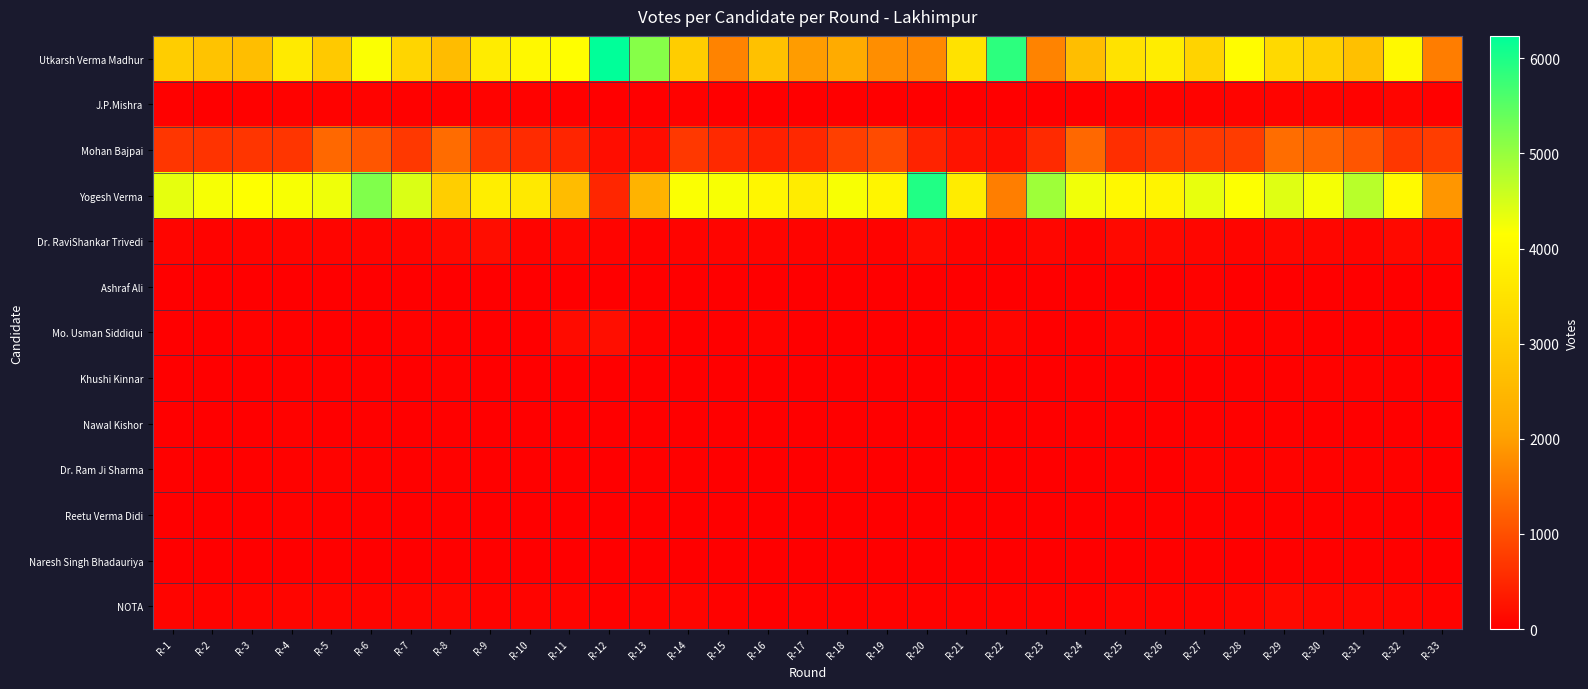

Reading left to right, transcribe all the data shown in this chart.

Utkarsh Verma Madhur: R-1=3011	R-2=2774	R-3=2653	R-4=3671	R-5=2901	R-6=4179	R-7=3199	R-8=2607	R-9=3734	R-10=3999	R-11=4147	R-12=6235	R-13=5130	R-14=3007	R-15=1656	R-16=2728	R-17=1972	R-18=2227	R-19=1780	R-20=1724	R-21=3499	R-22=5865	R-23=1656	R-24=2649	R-25=3492	R-26=3761	R-27=3141	R-28=4085	R-29=3278	R-30=3067	R-31=2710	R-32=4033	R-33=1576
J.P.Mishra: R-1=26	R-2=19	R-3=34	R-4=46	R-5=46	R-6=53	R-7=29	R-8=32	R-9=51	R-10=47	R-11=26	R-12=13	R-13=19	R-14=37	R-15=13	R-16=10	R-17=6	R-18=19	R-19=16	R-20=15	R-21=16	R-22=15	R-23=14	R-24=19	R-25=41	R-26=52	R-27=54	R-28=61	R-29=65	R-30=68	R-31=46	R-32=75	R-33=36
Mohan Bajpai: R-1=687	R-2=652	R-3=680	R-4=676	R-5=1315	R-6=1085	R-7=715	R-8=1367	R-9=682	R-10=553	R-11=483	R-12=171	R-13=179	R-14=713	R-15=524	R-16=419	R-17=519	R-18=798	R-19=958	R-20=447	R-21=247	R-22=177	R-23=542	R-24=1310	R-25=593	R-26=682	R-27=719	R-28=763	R-29=1380	R-30=1275	R-31=1075	R-32=705	R-33=769
Yogesh Verma: R-1=4350	R-2=4222	R-3=4161	R-4=4208	R-5=4283	R-6=5186	R-7=4448	R-8=3030	R-9=3783	R-10=3657	R-11=2602	R-12=499	R-13=2397	R-14=4189	R-15=4206	R-16=3947	R-17=3738	R-18=4203	R-19=3934	R-20=5967	R-21=3733	R-22=1584	R-23=4935	R-24=4267	R-25=4000	R-26=3907	R-27=4337	R-28=4171	R-29=4420	R-30=4231	R-31=4726	R-32=4050	R-33=1891
Dr. RaviShankar Trivedi: R-1=81	R-2=55	R-3=72	R-4=84	R-5=85	R-6=81	R-7=79	R-8=125	R-9=172	R-10=63	R-11=92	R-12=63	R-13=46	R-14=72	R-15=85	R-16=85	R-17=70	R-18=69	R-19=54	R-20=145	R-21=70	R-22=38	R-23=86	R-24=56	R-25=129	R-26=117	R-27=86	R-28=74	R-29=98	R-30=93	R-31=83	R-32=123	R-33=91
Ashraf Ali: R-1=11	R-2=11	R-3=8	R-4=5	R-5=17	R-6=20	R-7=11	R-8=12	R-9=18	R-10=8	R-11=10	R-12=3	R-13=3	R-14=17	R-15=9	R-16=4	R-17=1	R-18=6	R-19=5	R-20=4	R-21=0	R-22=5	R-23=6	R-24=12	R-25=10	R-26=10	R-27=41	R-28=9	R-29=15	R-30=7	R-31=16	R-32=12	R-33=8
Mo. Usman Siddiqui: R-1=18	R-2=12	R-3=40	R-4=27	R-5=12	R-6=23	R-7=44	R-8=25	R-9=16	R-10=24	R-11=147	R-12=186	R-13=38	R-14=24	R-15=13	R-16=56	R-17=24	R-18=9	R-19=15	R-20=5	R-21=46	R-22=77	R-23=15	R-24=22	R-25=61	R-26=36	R-27=64	R-28=32	R-29=40	R-30=17	R-31=16	R-32=15	R-33=9
Khushi Kinnar: R-1=16	R-2=14	R-3=16	R-4=29	R-5=28	R-6=30	R-7=19	R-8=39	R-9=22	R-10=21	R-11=18	R-12=8	R-13=12	R-14=18	R-15=12	R-16=6	R-17=5	R-18=13	R-19=12	R-20=8	R-21=2	R-22=7	R-23=10	R-24=20	R-25=18	R-26=18	R-27=24	R-28=30	R-29=33	R-30=43	R-31=45	R-32=30	R-33=20
Nawal Kishor: R-1=11	R-2=14	R-3=15	R-4=40	R-5=19	R-6=25	R-7=21	R-8=29	R-9=16	R-10=20	R-11=17	R-12=4	R-13=5	R-14=18	R-15=7	R-16=9	R-17=7	R-18=5	R-19=11	R-20=10	R-21=6	R-22=4	R-23=6	R-24=9	R-25=24	R-26=14	R-27=26	R-28=28	R-29=30	R-30=21	R-31=19	R-32=21	R-33=11
Dr. Ram Ji Sharma: R-1=25	R-2=17	R-3=31	R-4=42	R-5=52	R-6=41	R-7=28	R-8=43	R-9=32	R-10=33	R-11=25	R-12=4	R-13=25	R-14=31	R-15=8	R-16=9	R-17=6	R-18=26	R-19=17	R-20=12	R-21=5	R-22=1	R-23=5	R-24=17	R-25=27	R-26=24	R-27=50	R-28=44	R-29=51	R-30=38	R-31=42	R-32=48	R-33=20
Reetu Verma Didi: R-1=21	R-2=11	R-3=21	R-4=38	R-5=25	R-6=30	R-7=14	R-8=28	R-9=10	R-10=15	R-11=12	R-12=4	R-13=6	R-14=10	R-15=8	R-16=11	R-17=9	R-18=7	R-19=15	R-20=8	R-21=7	R-22=6	R-23=3	R-24=10	R-25=17	R-26=25	R-27=25	R-28=25	R-29=30	R-30=25	R-31=31	R-32=21	R-33=9
Naresh Singh Bhadauriya: R-1=15	R-2=8	R-3=13	R-4=13	R-5=25	R-6=16	R-7=18	R-8=30	R-9=29	R-10=12	R-11=14	R-12=14	R-13=11	R-14=19	R-15=4	R-16=7	R-17=12	R-18=6	R-19=10	R-20=10	R-21=13	R-22=5	R-23=5	R-24=15	R-25=22	R-26=28	R-27=33	R-28=24	R-29=29	R-30=31	R-31=31	R-32=34	R-33=19
NOTA: R-1=73	R-2=57	R-3=65	R-4=82	R-5=83	R-6=63	R-7=77	R-8=87	R-9=53	R-10=68	R-11=67	R-12=36	R-13=55	R-14=75	R-15=37	R-16=23	R-17=41	R-18=34	R-19=40	R-20=48	R-21=48	R-22=44	R-23=44	R-24=36	R-25=70	R-26=60	R-27=58	R-28=74	R-29=127	R-30=96	R-31=90	R-32=84	R-33=52